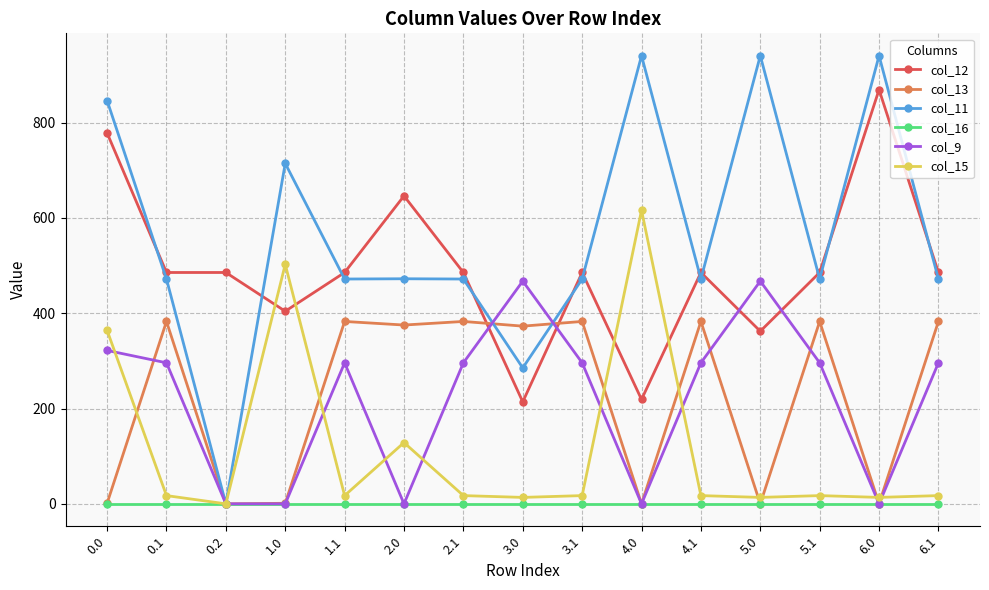

Where is the first local minimum for col_11?

0.2